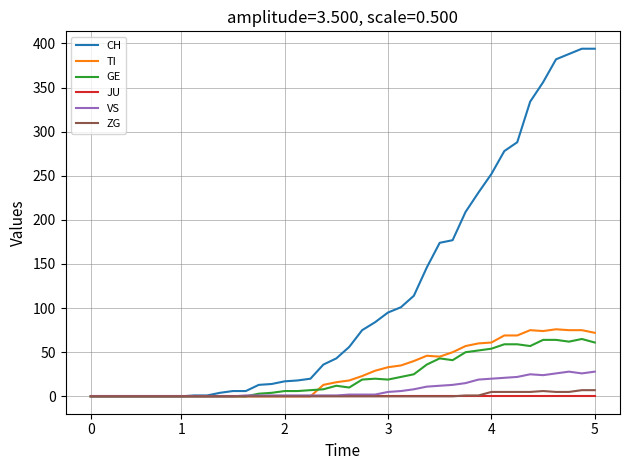

Which series has the largest total across all categories?

CH